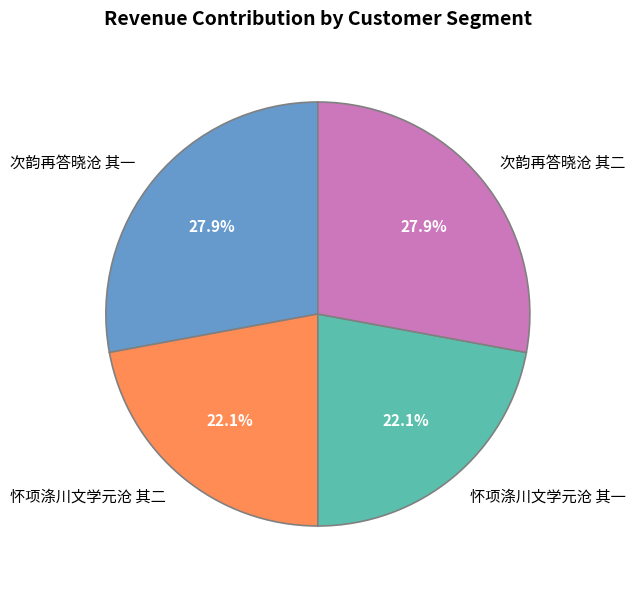

What portion of the pie excludes 怀项涤川文学元沧 其一?

77.9%